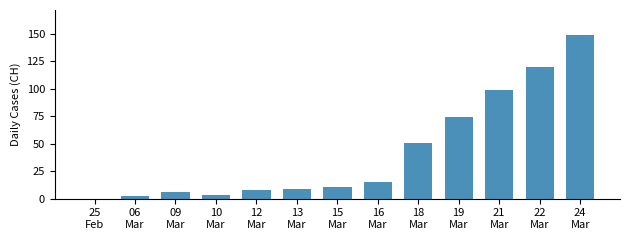

Is it true that the value at 09
Mar is 6?

True